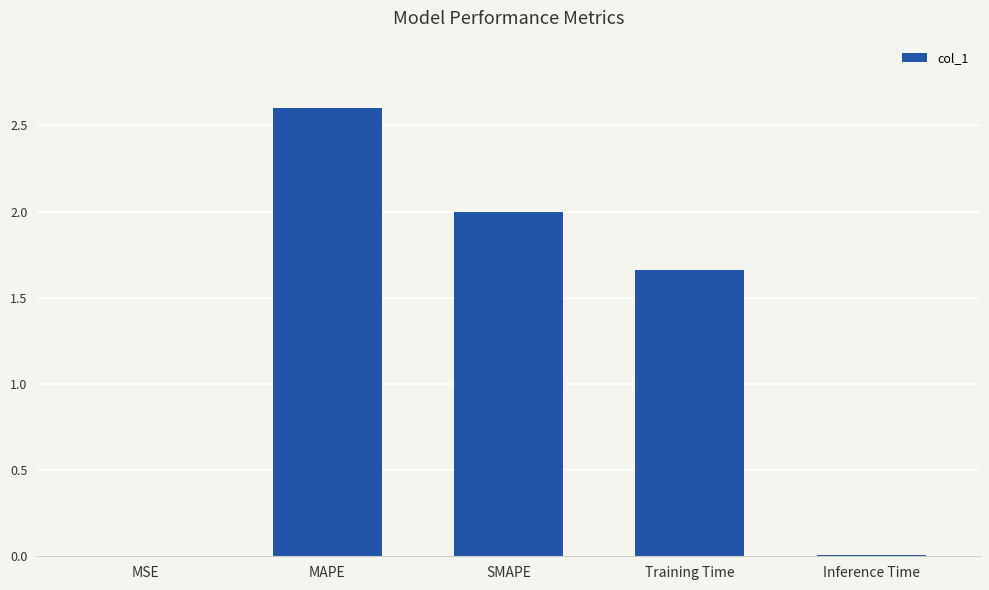

Read the value at SMAPE.

2.0